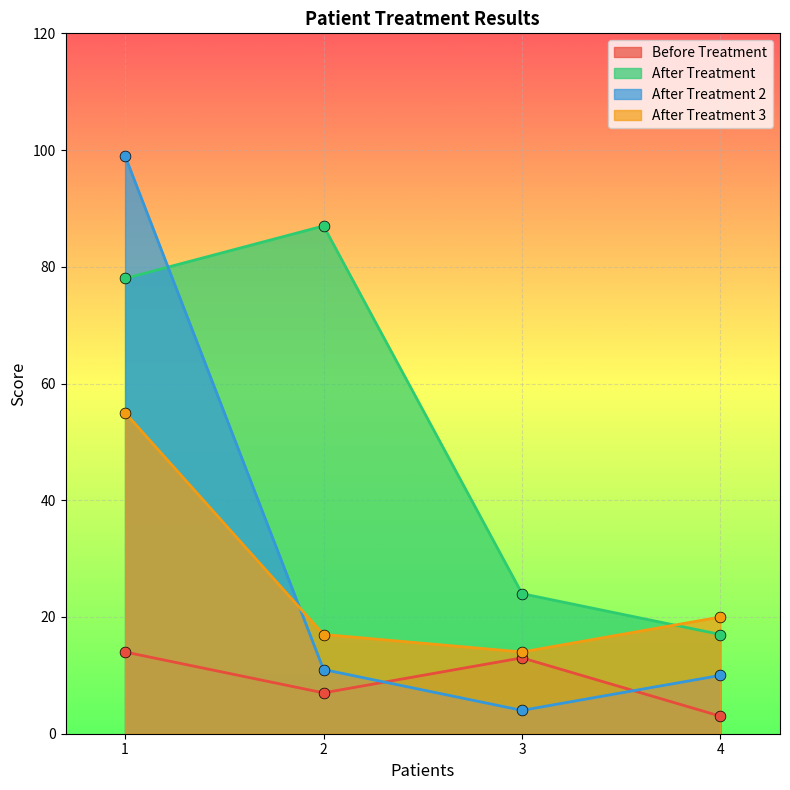

At which category is the sum across all series the highest?

1